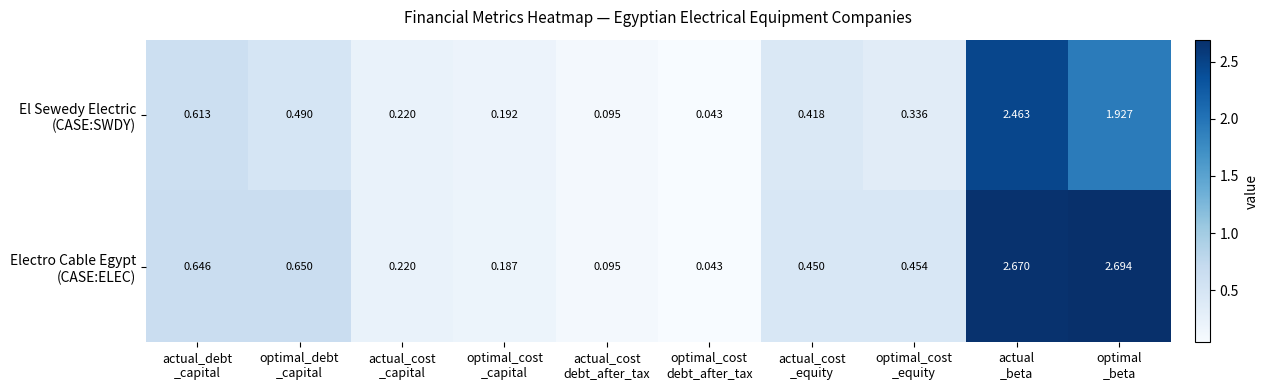

At which category is the sum across all series the highest?

actual
_beta